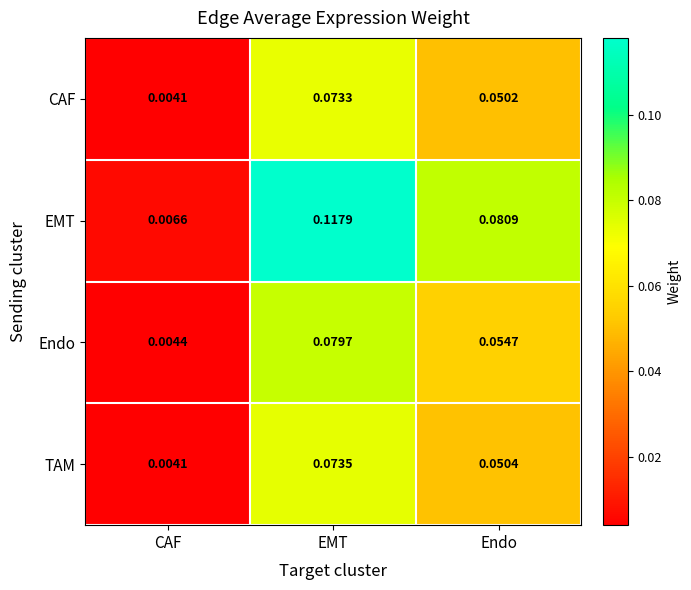

Rank the categories by Endo value from highest to lowest.

EMT, Endo, CAF